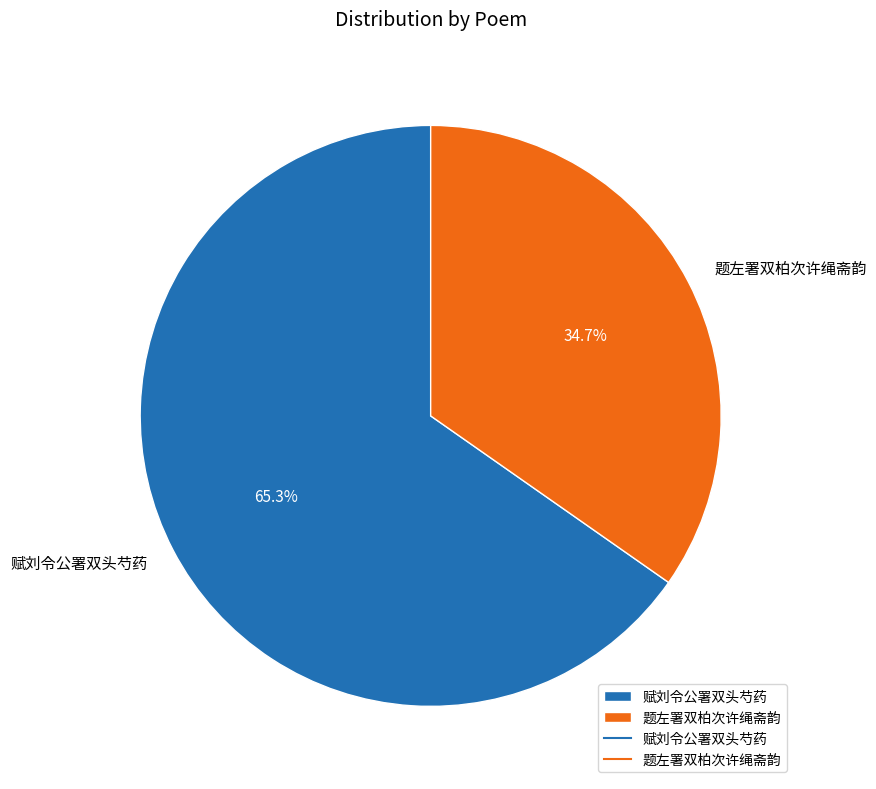

Combined, what portion of the pie is 题左署双柏次许绳斋韵 and 赋刘令公署双头芍药?

100.0%